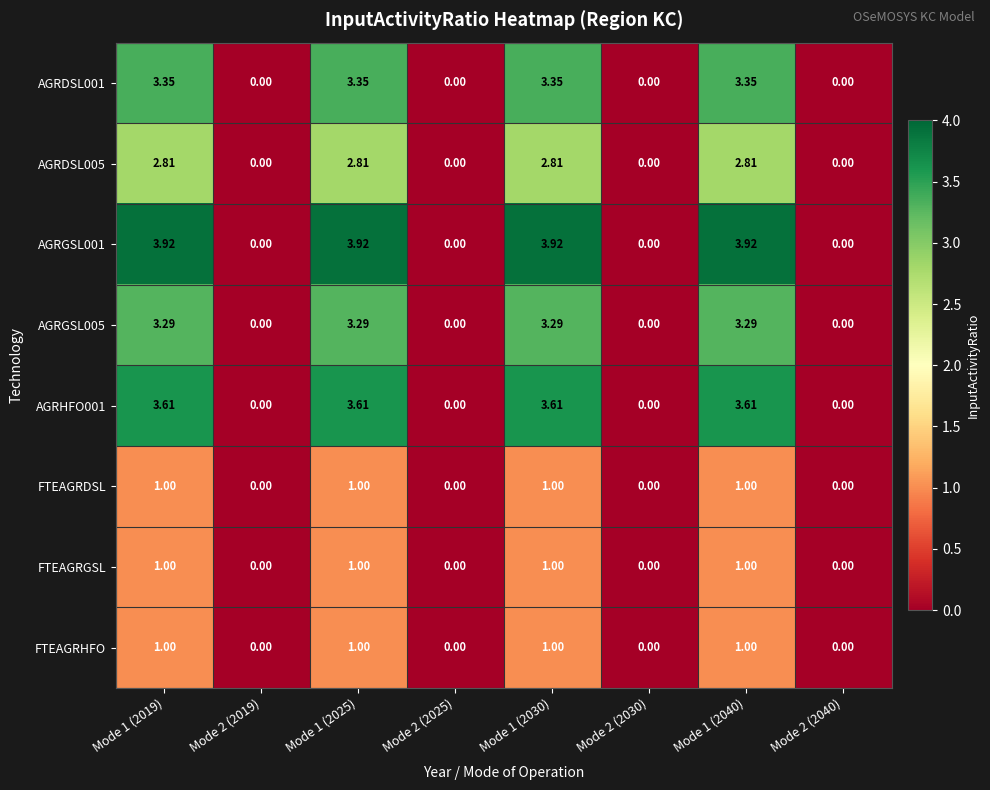

At how many categories does at least one series exceed 2?

4